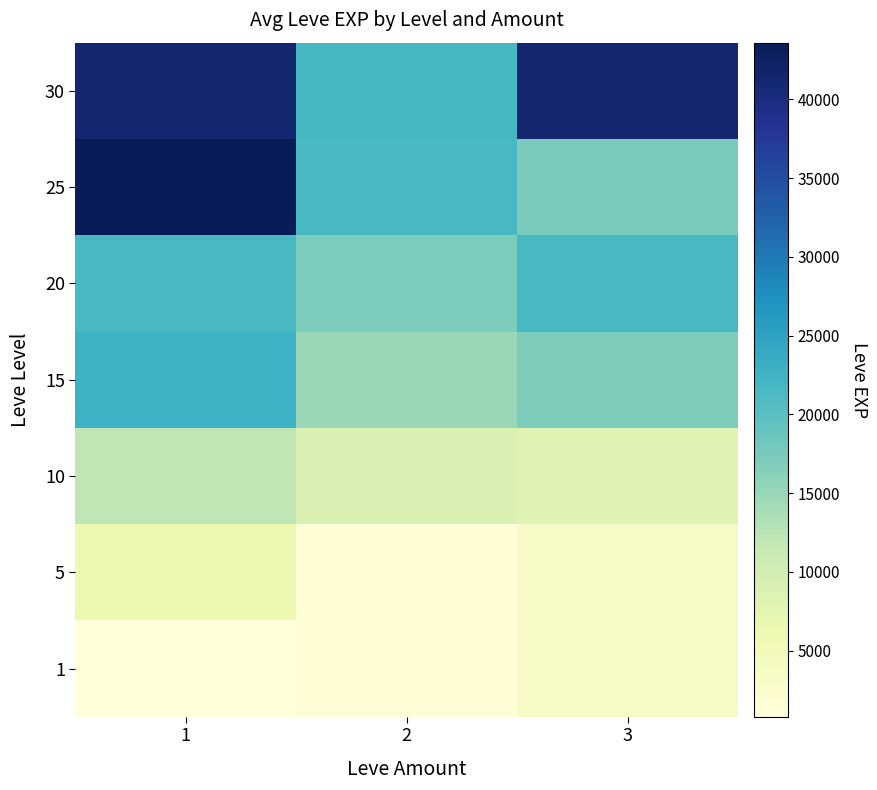

What is the minimum value shown in the chart?

800